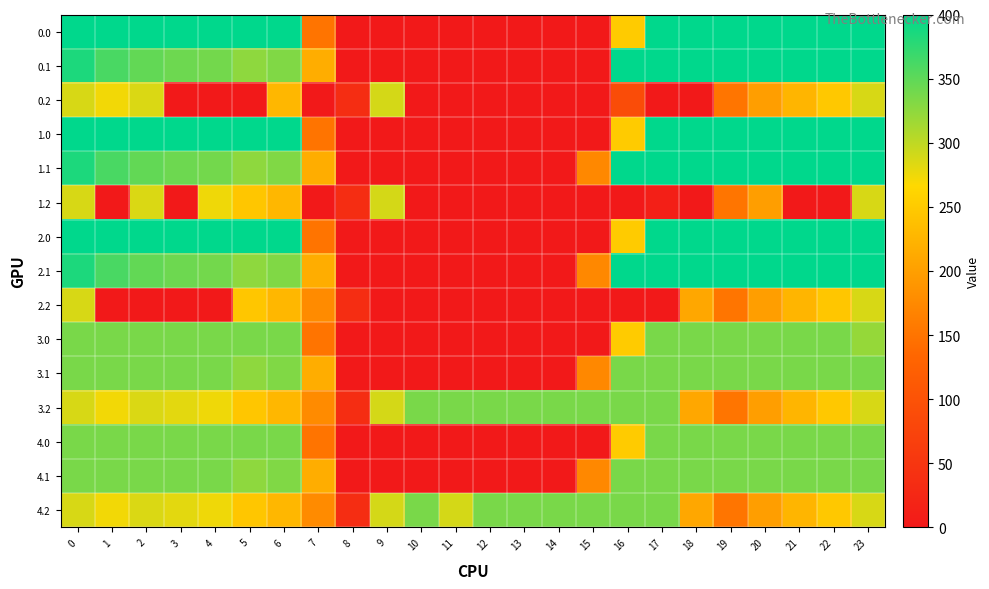

Reading left to right, list all the values displayed in this chart.

0.0: 0=400.0	1=400.0	2=400.0	3=400.0	4=400.0	5=400.0	6=400.0	7=150.1	8=0.0	9=0.0	10=0.0	11=0.0	12=0.0	13=0.0	14=0.0	15=0.0	16=250.9	17=400.0	18=400.0	19=400.0	20=400.0	21=400.0	22=400.0	23=400.0
0.1: 0=384.6	1=361.1	2=347.9	3=342.7	4=339.6	5=325.7	6=332.2	7=217.1	8=0.0	9=0.0	10=0.0	11=0.0	12=0.0	13=0.0	14=0.0	15=0.0	16=400.0	17=400.0	18=400.0	19=400.0	20=400.0	21=400.0	22=400.0	23=399.4
0.2: 0=287.1	1=272.7	2=285.5	3=0.0	4=0.0	5=0.0	6=228.8	7=0.0	8=35.3	9=288.5	10=0.0	11=0.0	12=0.0	13=0.0	14=0.0	15=0.0	16=88.8	17=0.0	18=0.0	19=151.0	20=199.2	21=226.4	22=247.4	23=287.5
1.0: 0=400.0	1=400.0	2=400.0	3=400.0	4=400.0	5=400.0	6=400.0	7=150.1	8=0.0	9=0.0	10=0.0	11=0.0	12=0.0	13=0.0	14=0.0	15=0.0	16=250.9	17=400.0	18=400.0	19=400.0	20=400.0	21=400.0	22=400.0	23=400.0
1.1: 0=384.6	1=361.1	2=347.9	3=342.7	4=339.6	5=325.7	6=332.2	7=217.1	8=0.0	9=0.0	10=0.0	11=0.0	12=0.0	13=0.0	14=0.0	15=173.1	16=400.0	17=400.0	18=400.0	19=400.0	20=400.0	21=400.0	22=400.0	23=399.4
1.2: 0=287.1	1=0.0	2=285.5	3=0.0	4=274.4	5=245.0	6=228.8	7=0.0	8=35.3	9=288.5	10=0.0	11=0.0	12=0.0	13=0.0	14=0.0	15=0.0	16=0.0	17=10.2	18=0.0	19=151.0	20=199.2	21=0.0	22=0.0	23=287.5
2.0: 0=400.0	1=400.0	2=400.0	3=400.0	4=400.0	5=400.0	6=400.0	7=150.1	8=0.0	9=0.0	10=0.0	11=0.0	12=0.0	13=0.0	14=0.0	15=0.0	16=250.9	17=400.0	18=400.0	19=400.0	20=400.0	21=400.0	22=400.0	23=400.0
2.1: 0=384.6	1=361.1	2=347.9	3=342.7	4=339.6	5=325.7	6=332.2	7=217.1	8=0.0	9=0.0	10=0.0	11=0.0	12=0.0	13=0.0	14=0.0	15=173.1	16=400.0	17=400.0	18=400.0	19=400.0	20=400.0	21=400.0	22=400.0	23=399.4
2.2: 0=287.1	1=0.0	2=0.0	3=0.0	4=0.0	5=245.0	6=228.8	7=176.6	8=35.3	9=0.0	10=0.0	11=0.0	12=0.0	13=0.0	14=0.0	15=0.0	16=0.0	17=0.0	18=210.0	19=151.0	20=199.2	21=226.4	22=245.6	23=287.5
3.0: 0=336.0	1=336.0	2=336.0	3=336.0	4=336.0	5=336.0	6=336.0	7=150.1	8=0.0	9=0.0	10=0.0	11=0.0	12=0.0	13=0.0	14=0.0	15=0.0	16=250.9	17=336.0	18=336.0	19=336.0	20=336.0	21=336.0	22=336.0	23=321.7
3.1: 0=336.0	1=336.0	2=336.0	3=336.0	4=336.0	5=325.7	6=332.2	7=217.1	8=0.0	9=0.0	10=0.0	11=0.0	12=0.0	13=0.0	14=0.0	15=173.1	16=336.0	17=336.0	18=336.0	19=336.0	20=336.0	21=336.0	22=336.0	23=336.0
3.2: 0=287.1	1=272.7	2=285.5	3=281.0	4=274.4	5=245.0	6=228.8	7=176.6	8=35.3	9=288.5	10=336.0	11=336.0	12=336.0	13=336.0	14=336.0	15=336.0	16=336.0	17=336.0	18=210.0	19=151.0	20=199.2	21=226.4	22=247.4	23=287.5
4.0: 0=336.0	1=336.0	2=336.0	3=336.0	4=336.0	5=336.0	6=336.0	7=150.1	8=0.0	9=0.0	10=0.0	11=0.0	12=0.0	13=0.0	14=0.0	15=0.0	16=250.9	17=336.0	18=336.0	19=336.0	20=336.0	21=336.0	22=336.0	23=336.0
4.1: 0=336.0	1=336.0	2=336.0	3=336.0	4=336.0	5=325.7	6=332.2	7=217.1	8=0.0	9=0.0	10=0.0	11=0.0	12=0.0	13=0.0	14=0.0	15=173.1	16=336.0	17=336.0	18=336.0	19=336.0	20=336.0	21=336.0	22=336.0	23=336.0
4.2: 0=287.1	1=272.7	2=285.5	3=281.0	4=274.4	5=245.0	6=228.8	7=176.6	8=35.3	9=288.5	10=336.0	11=288.6	12=336.0	13=336.0	14=336.0	15=336.0	16=336.0	17=336.0	18=210.0	19=151.0	20=199.2	21=226.4	22=247.4	23=287.5